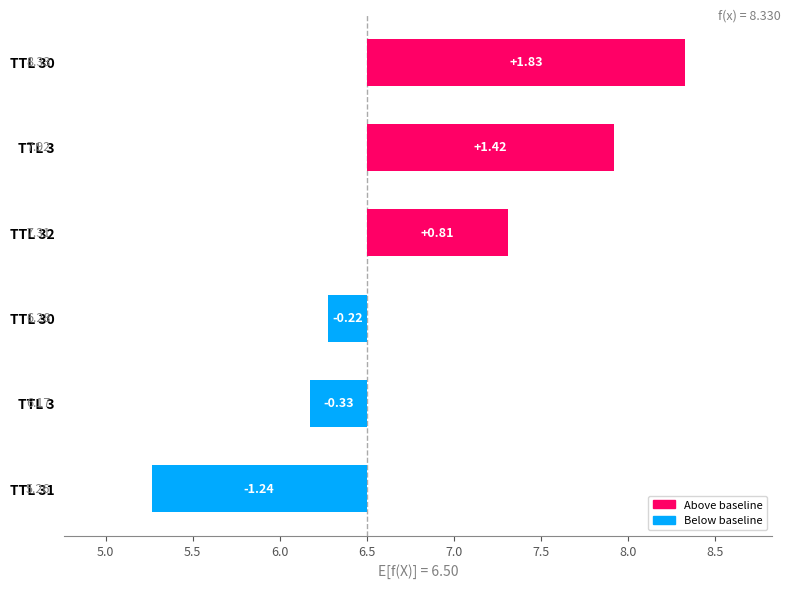

Is it true that the value at TTL 31 is -1.2?

True